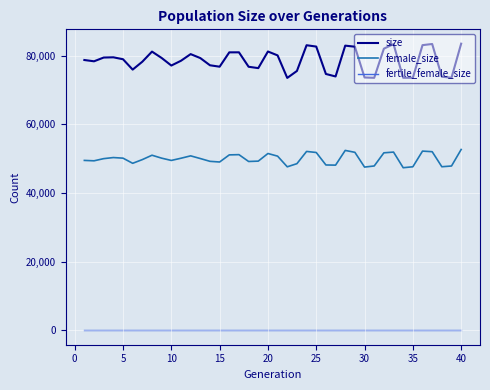

True or false: fertile_female_size and size intersect in this chart.

False